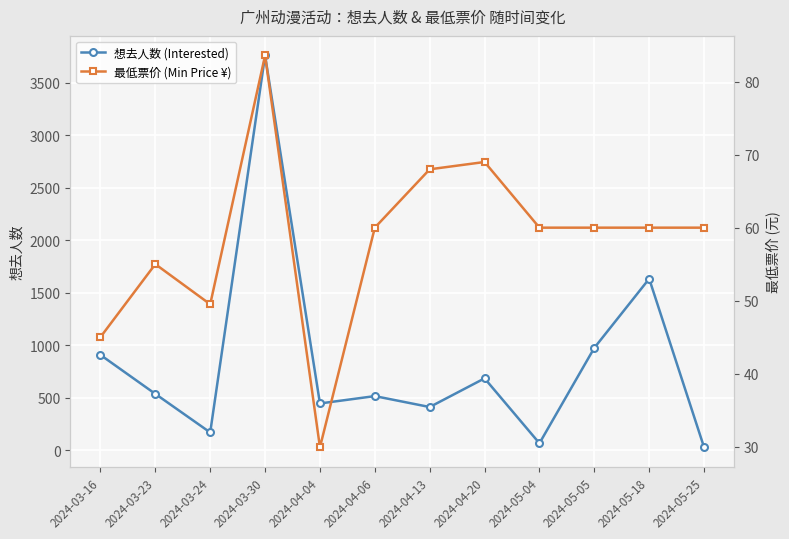

What is the maximum value shown in the chart?

3758.0